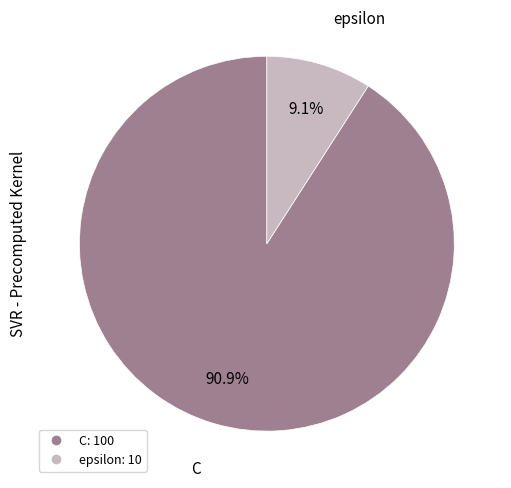

How many segments does this pie chart have?

2